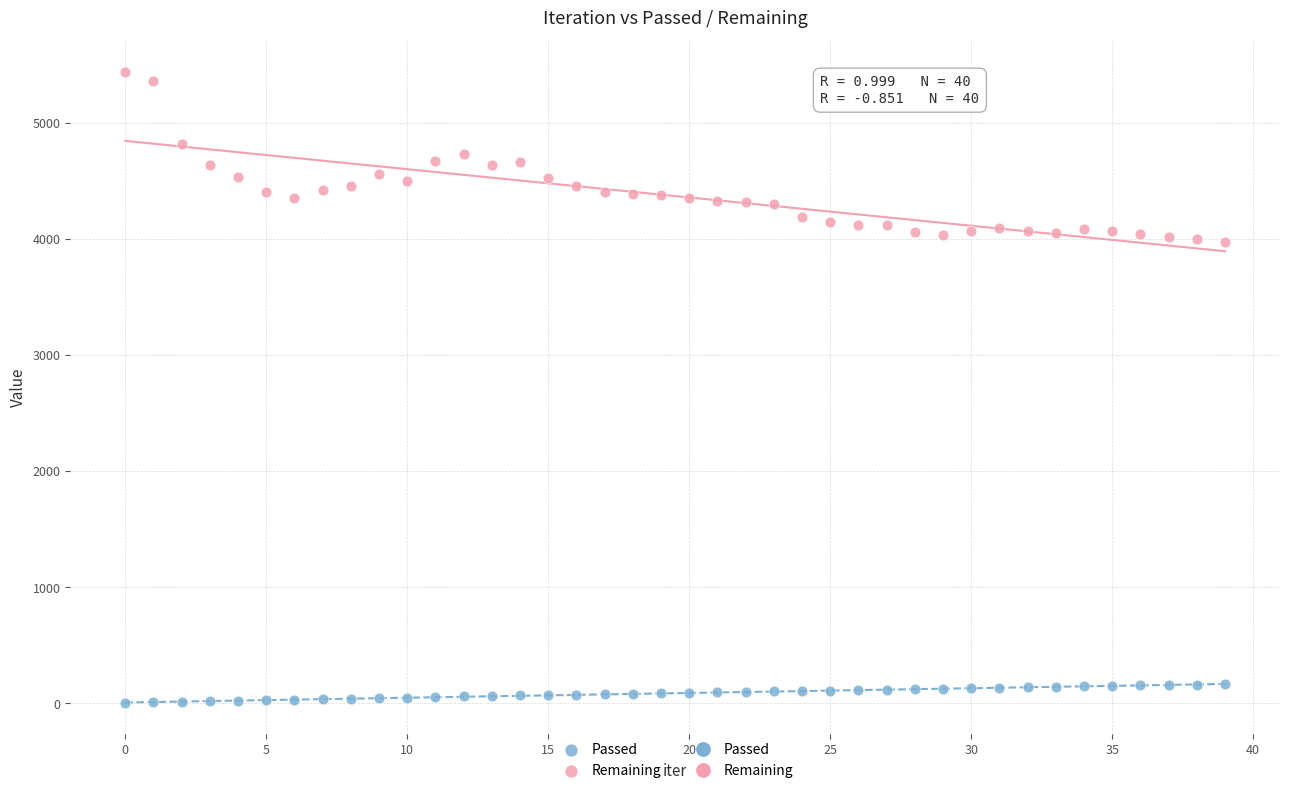

Which series reaches the minimum Y coordinate?

Passed